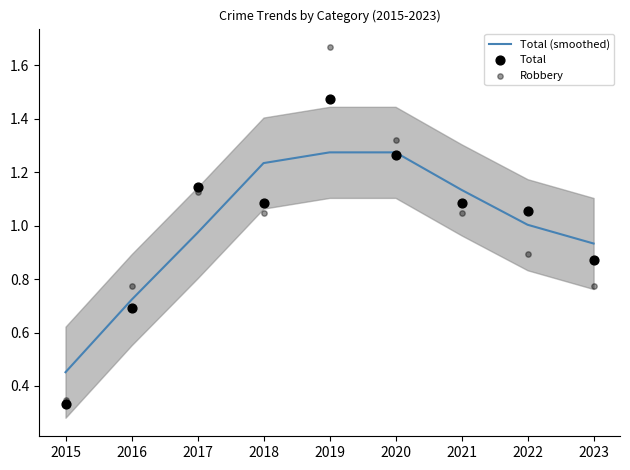

Which series has the largest total across all categories?

Total (smoothed)